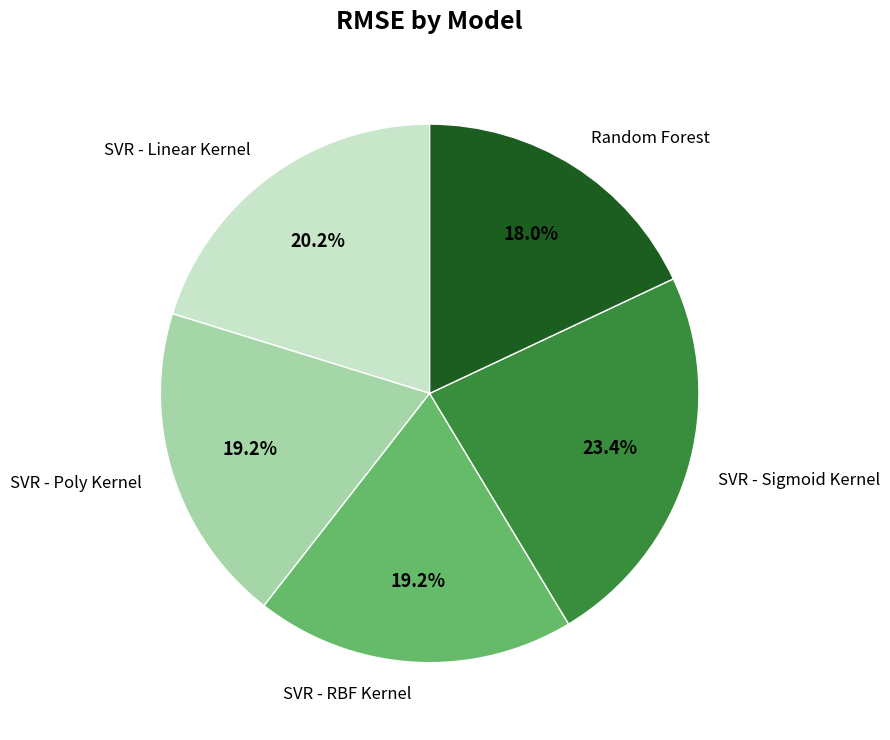

Which category has the biggest portion of the pie?

SVR - Sigmoid Kernel